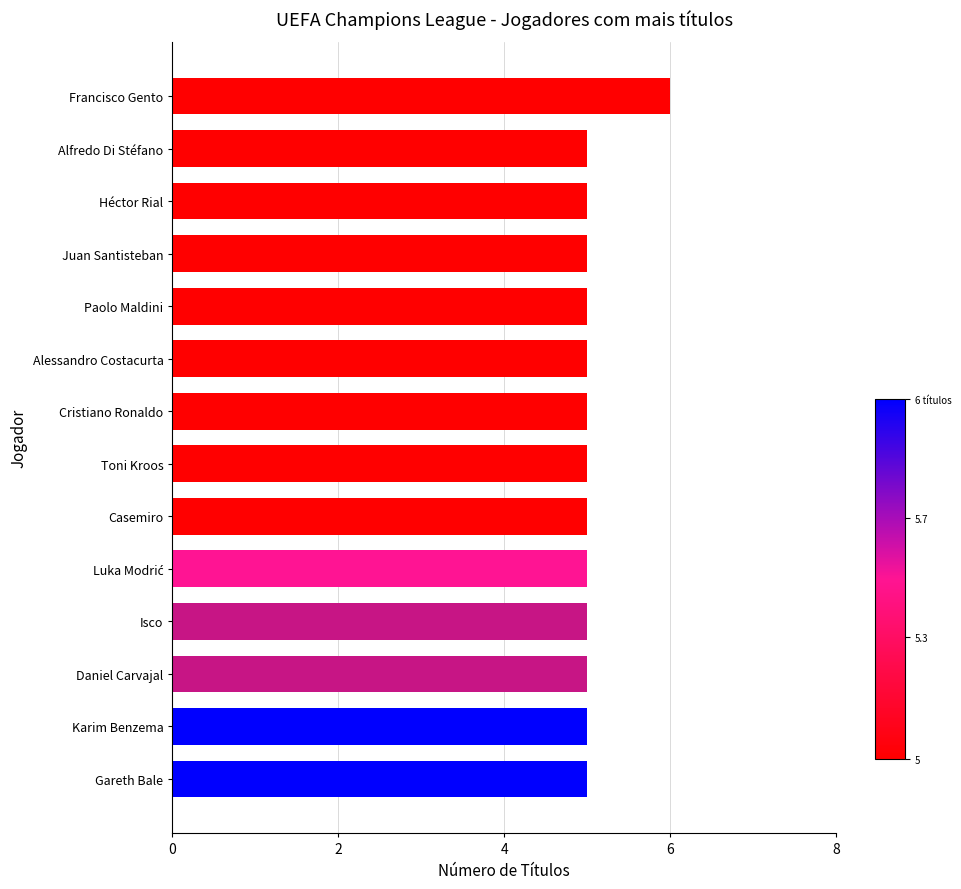

Reading bottom to top, extract all data points from this chart.

5	5	5	5	5	5	5	5	5	5	5	5	5	6